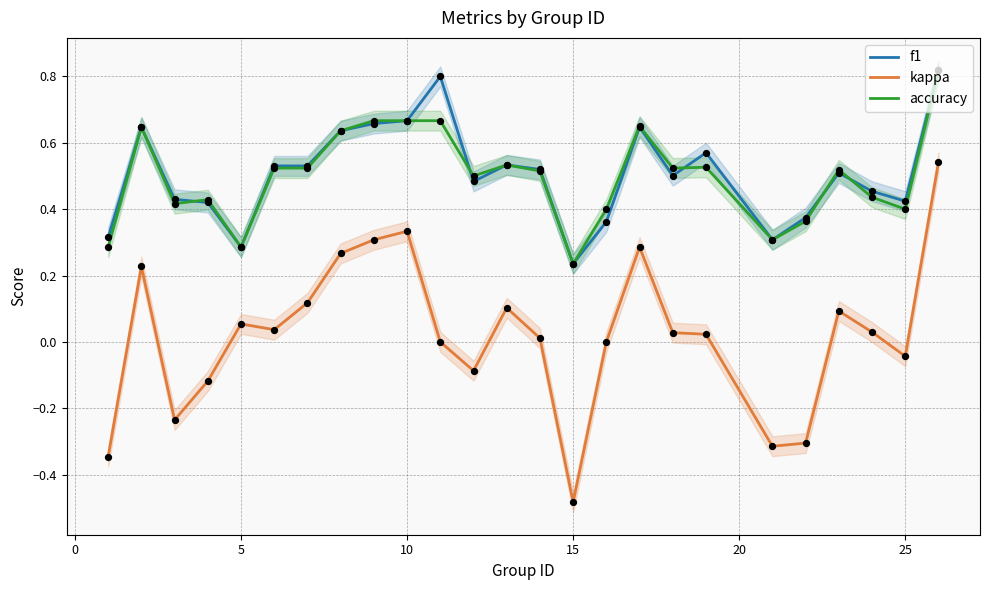

Which series has the widest spread of Y values?

kappa